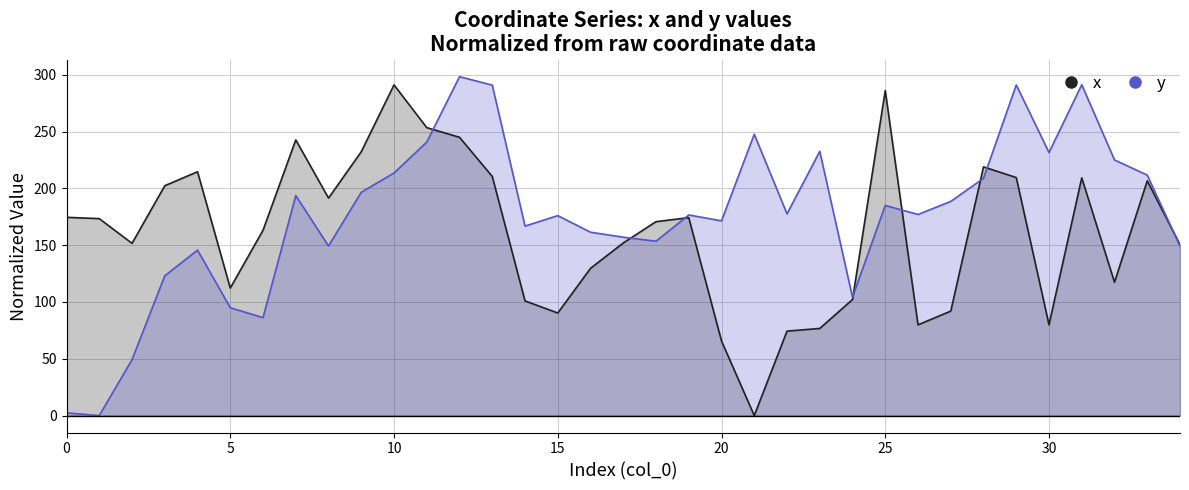

At which label does x reach its minimum?

21